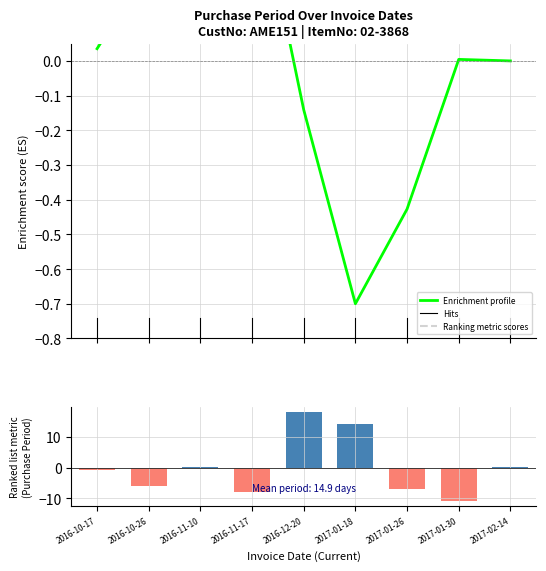

List the labels in order of value, largest first.

2016-12-20, 2017-01-18, 2016-11-10, 2017-02-14, 2016-10-17, 2016-10-26, 2017-01-26, 2016-11-17, 2017-01-30